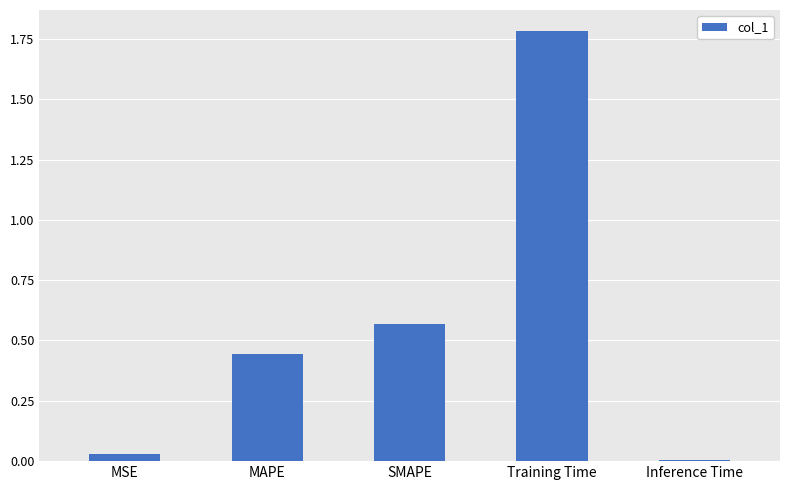

The value at SMAPE is 0.3. True or false?

False